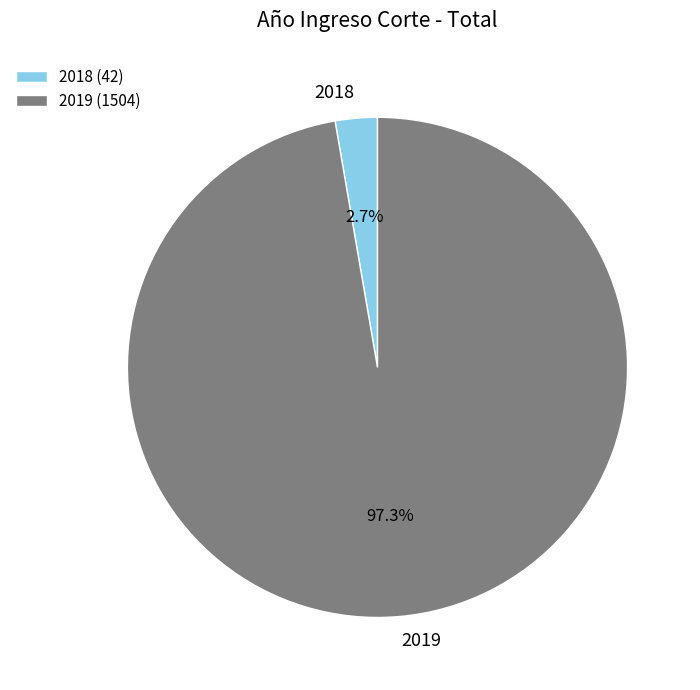

To the nearest percent, what percentage of the pie is 2018?

3%